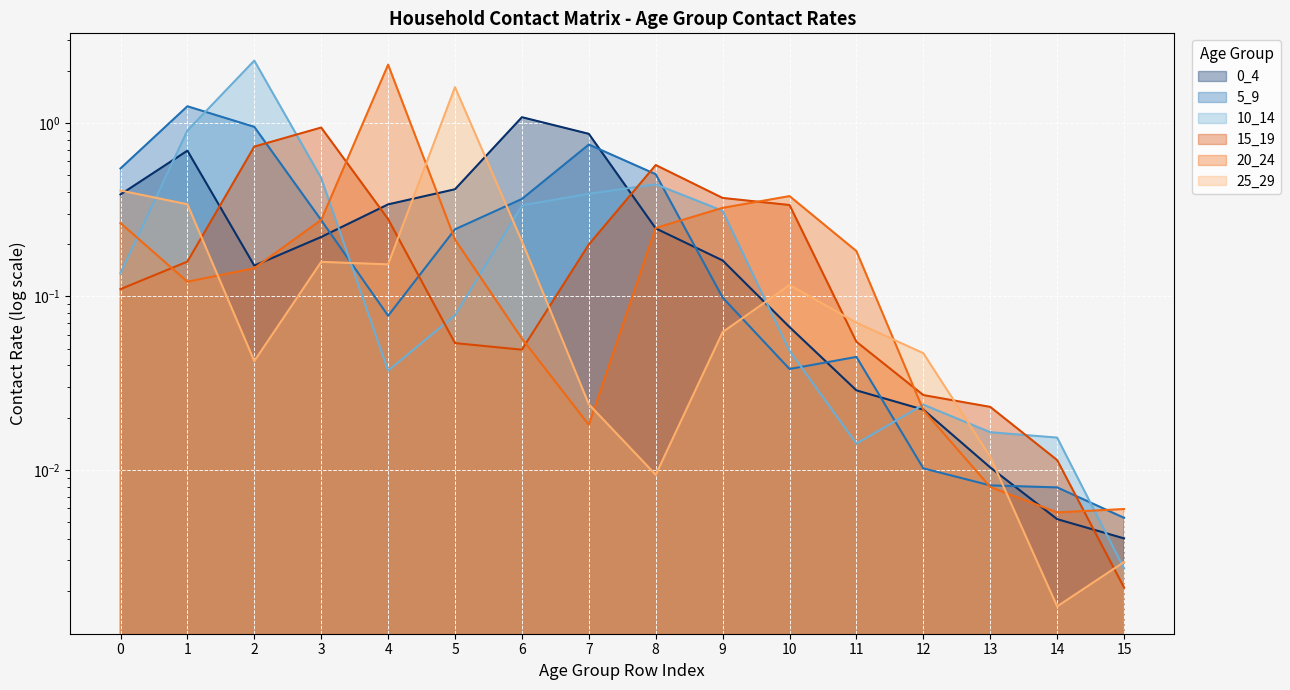

In 20_24, how many points are higher than both neighbors (excluding endpoints)?

2